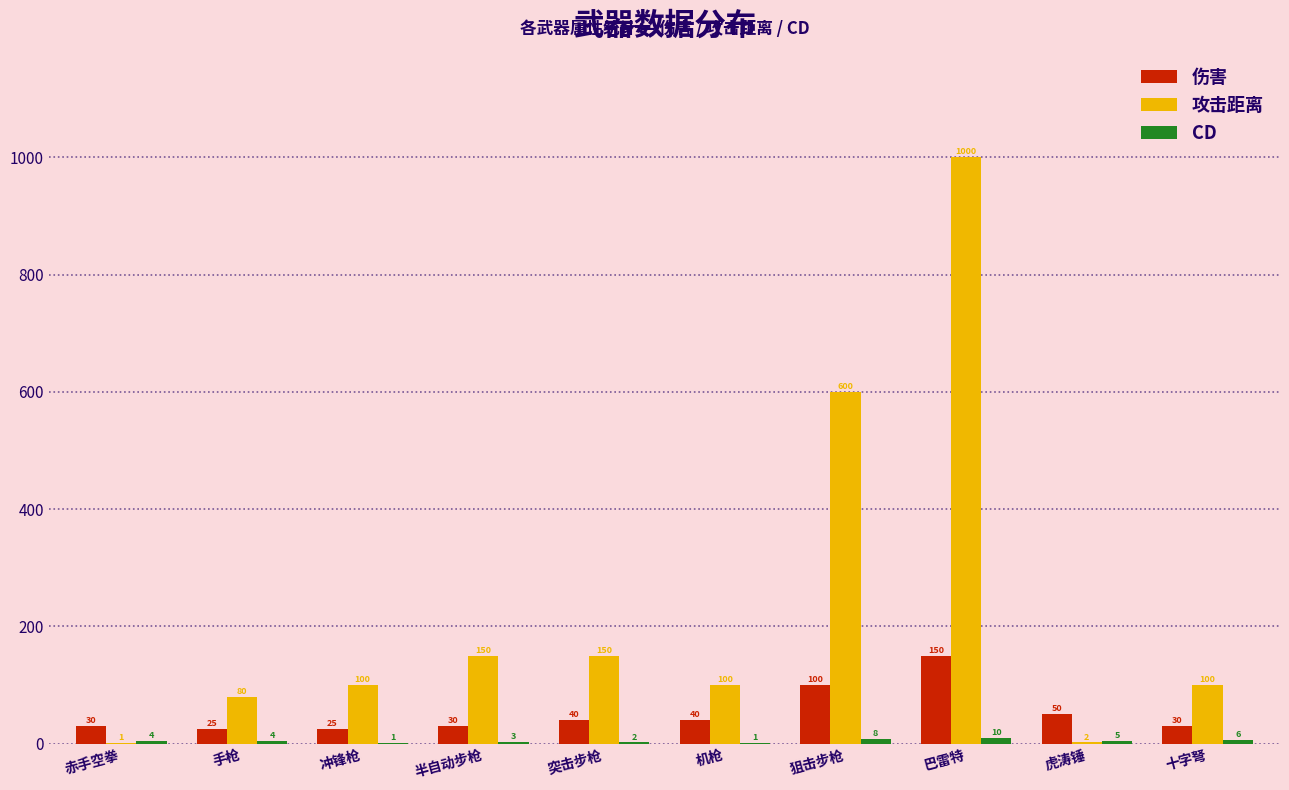

Between 冲锋枪 and 机枪, which series saw the biggest shift?

伤害